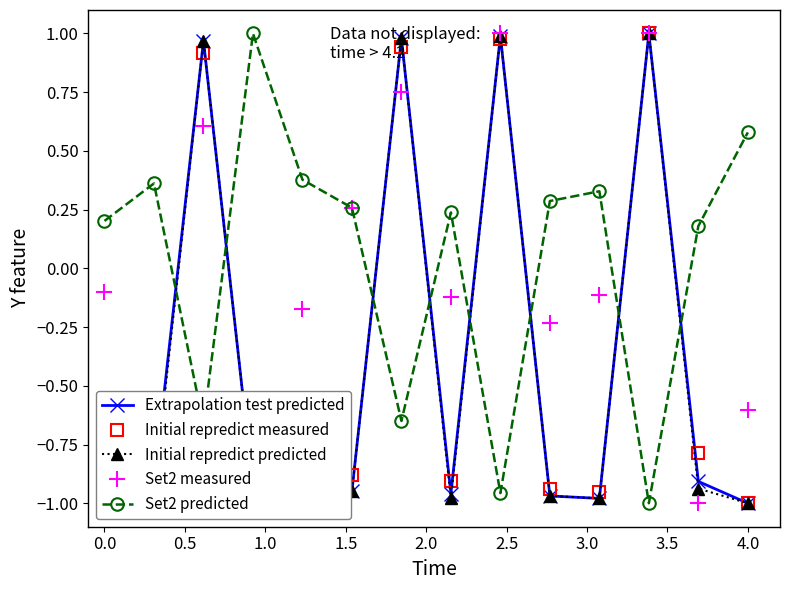

At how many categories does at least one series exceed 0?

14